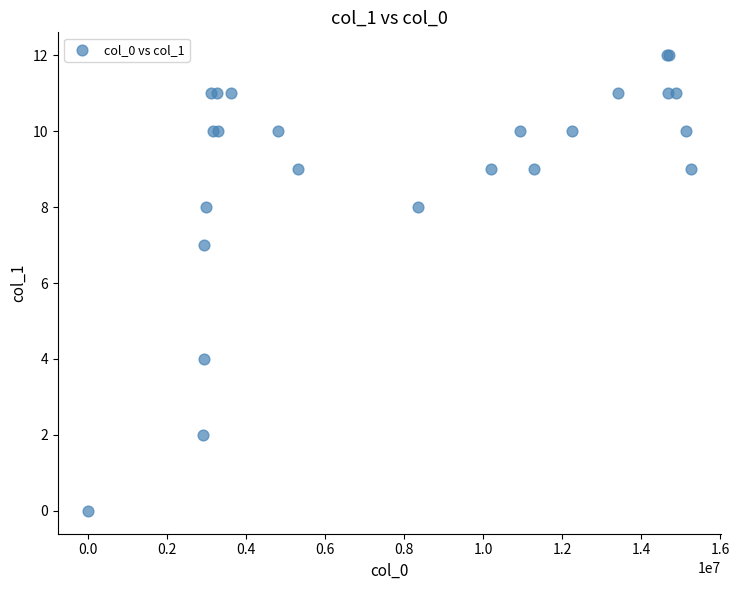

What Y value in the scatter plot is closest to 6?

7